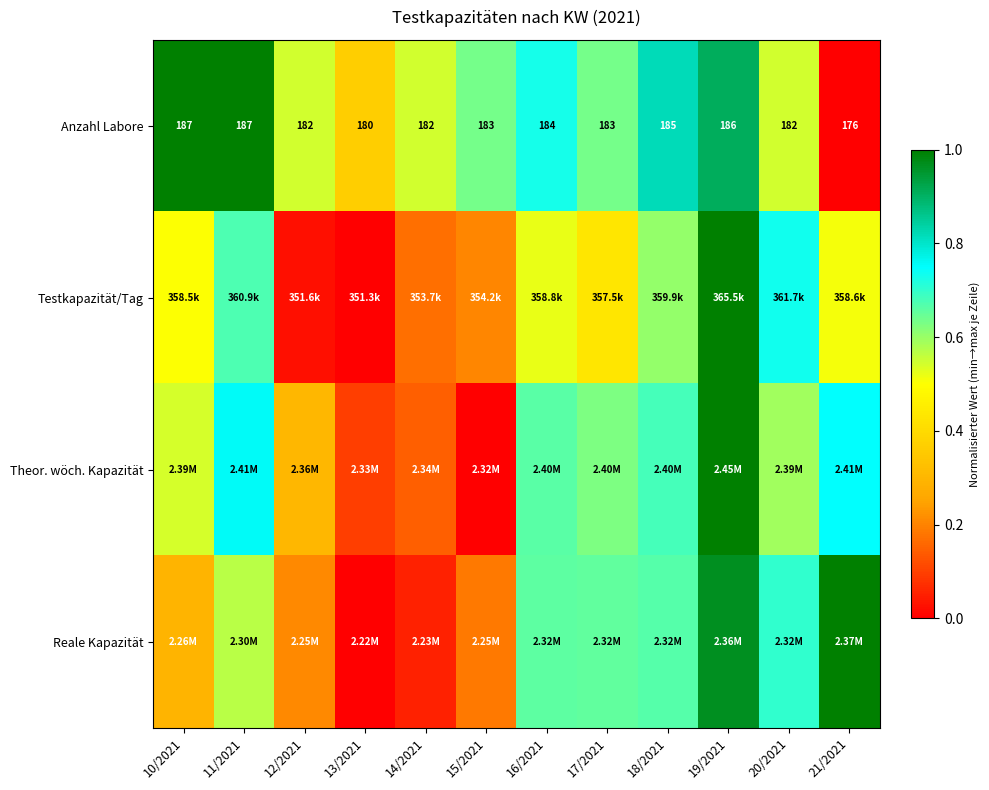

How many series are shown in this chart?

4